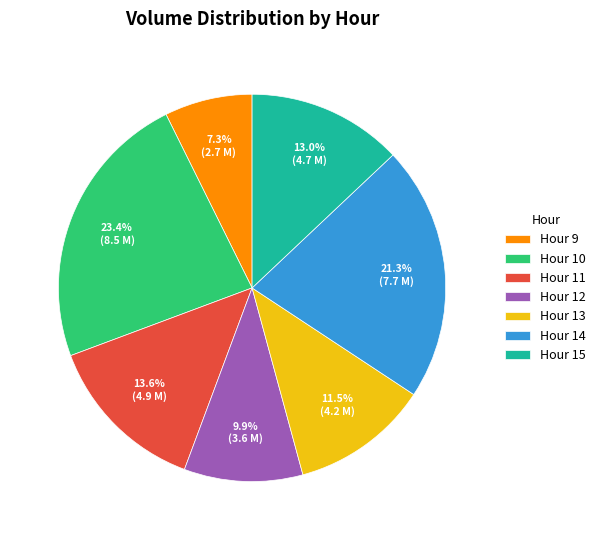

To the nearest percent, what is the average slice percentage?

14%